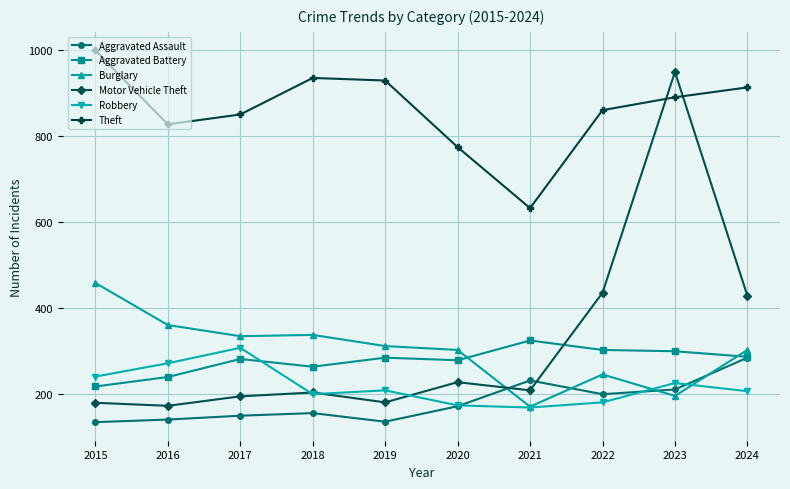

At which label does Motor Vehicle Theft first exceed 209?

2020